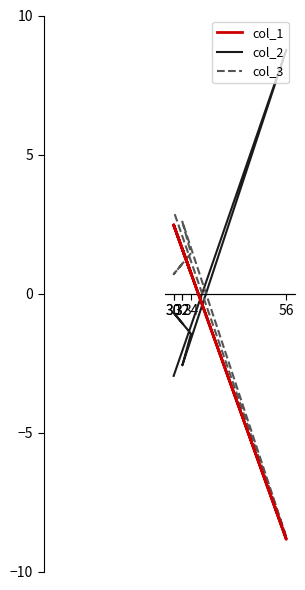

List the series in order of their overall mean, highest first.

col_1, col_3, col_2